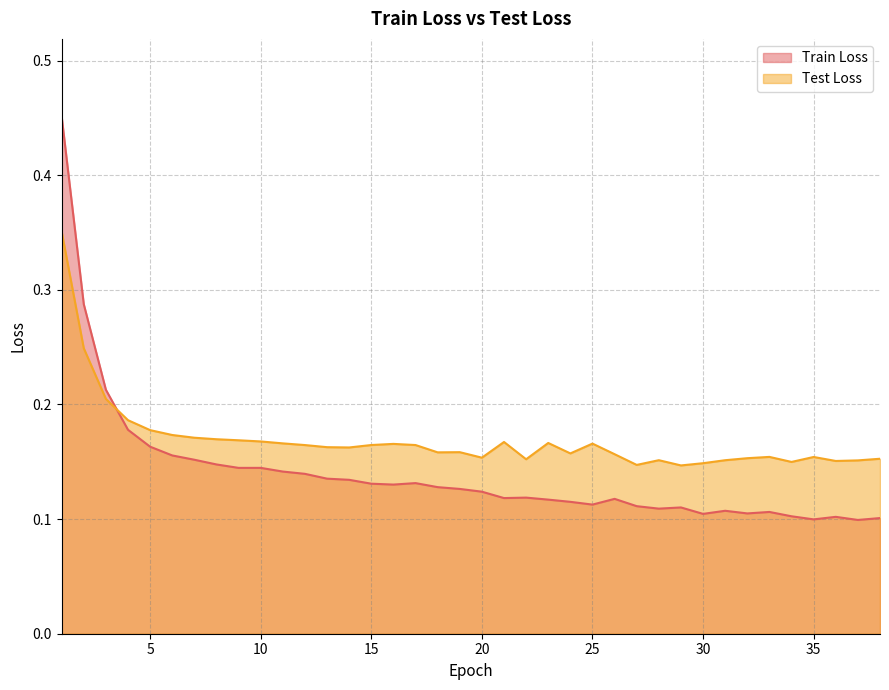

The Train Loss series shows 0.1 at 30. True or false?

True